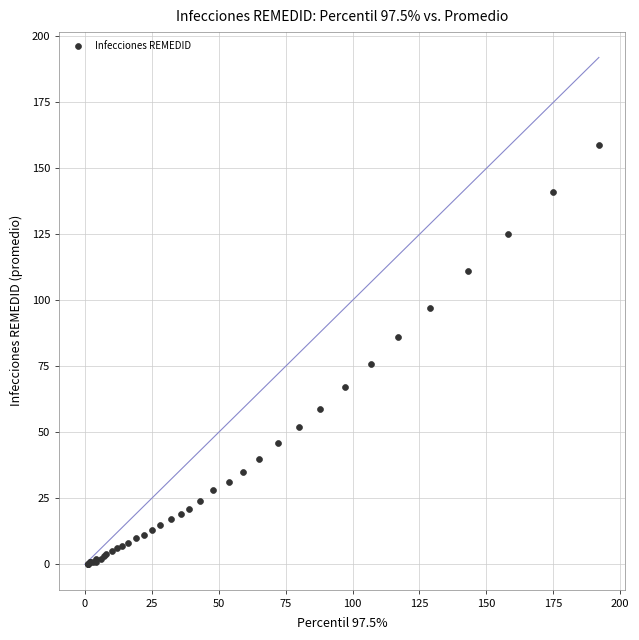

What Y value in the scatter plot is closest to 79?

76